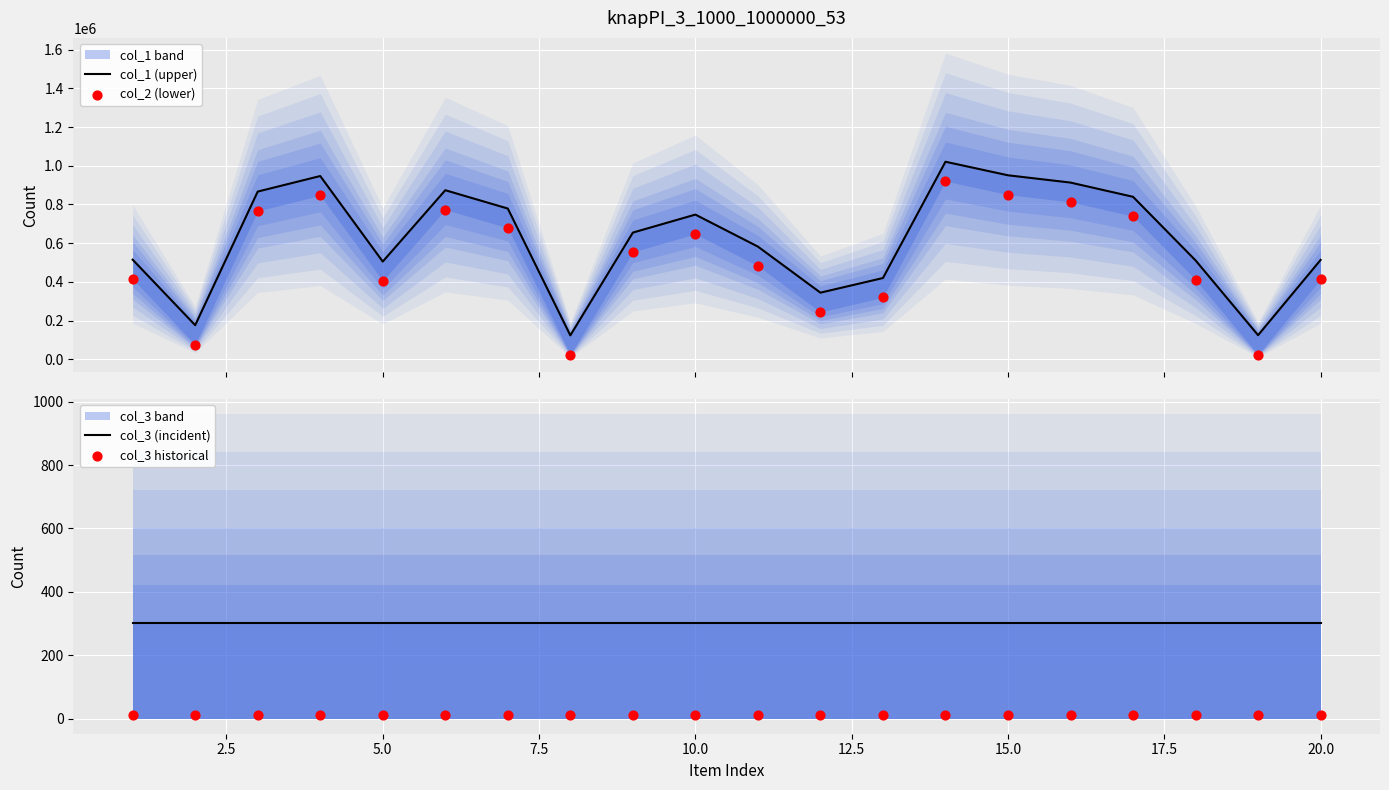

Is the value of col_2 (lower) at 19 greater than the value of col_1 (upper) at 20.0?

No